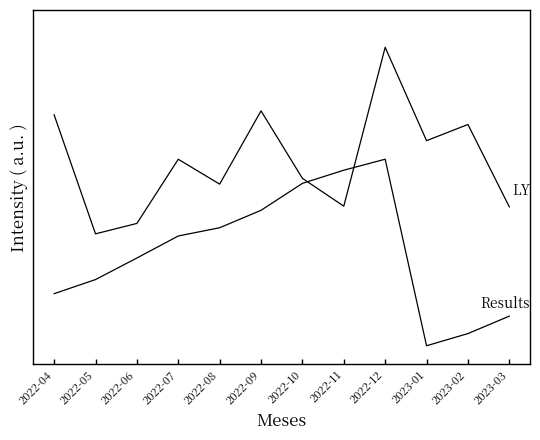

Reading left to right, what are all the values shown in this chart?

Results: 2.8	3.5	4.7	5.9	6.3	7.3	8.7	9.4	10.0	0.0	0.7	1.6
LY: 12.4	6.0	6.6	10.0	8.7	12.6	9.0	7.5	16.0	11.0	11.9	7.4